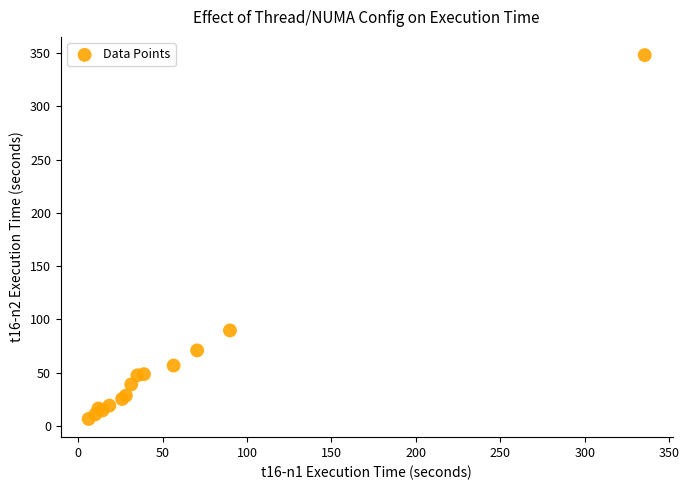

What Y value in the scatter plot is closest to 177?

89.6